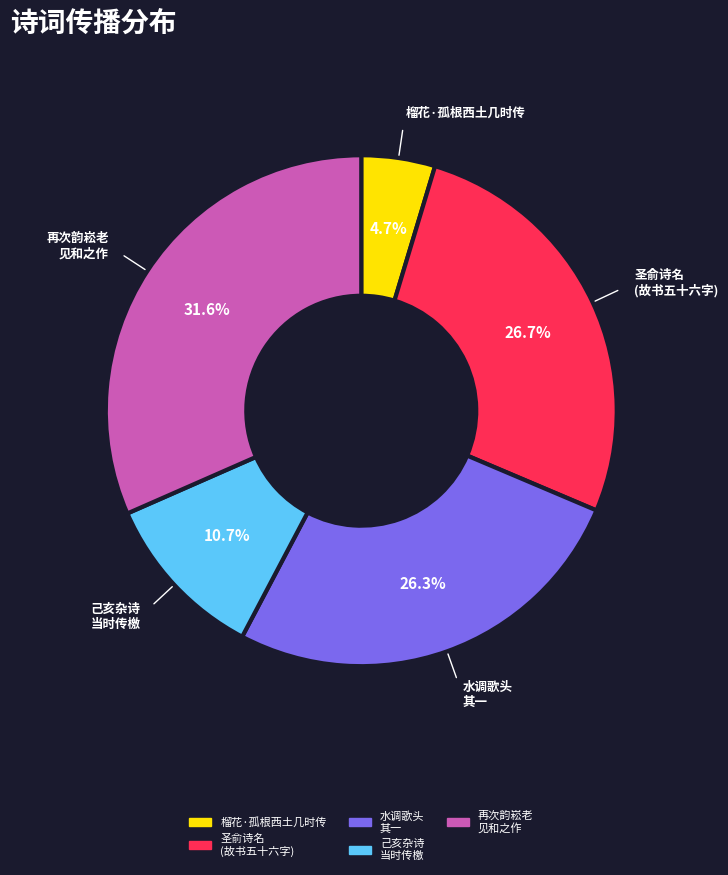

Is there any slice that represents more than half of the pie?

No